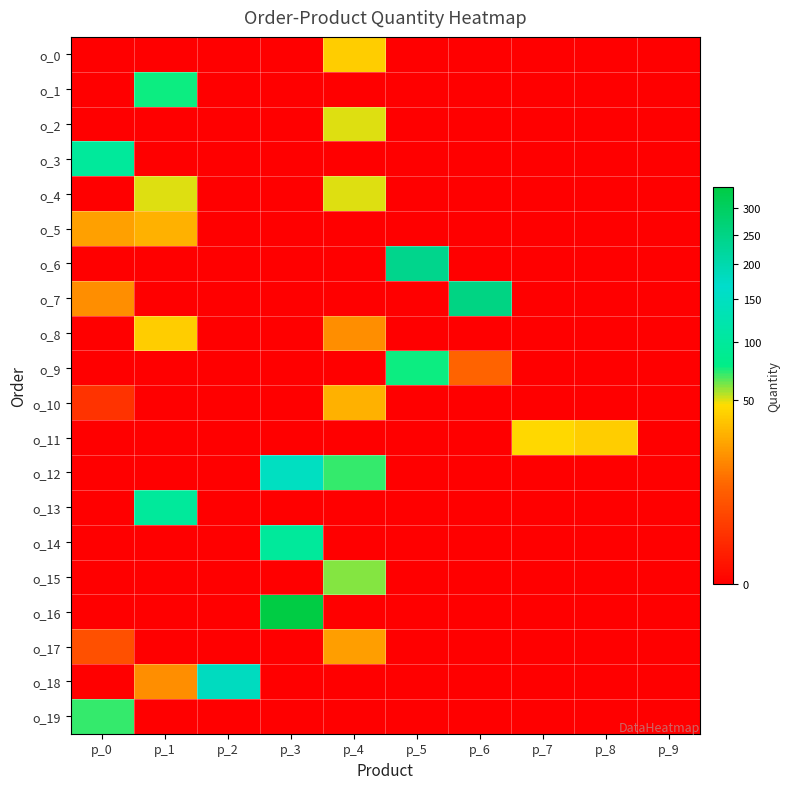

List the series in order of their peak value, highest first.

o_16, o_7, o_6, o_18, o_12, o_3, o_13, o_14, o_1, o_9, o_19, o_15, o_2, o_4, o_11, o_0, o_8, o_5, o_10, o_17